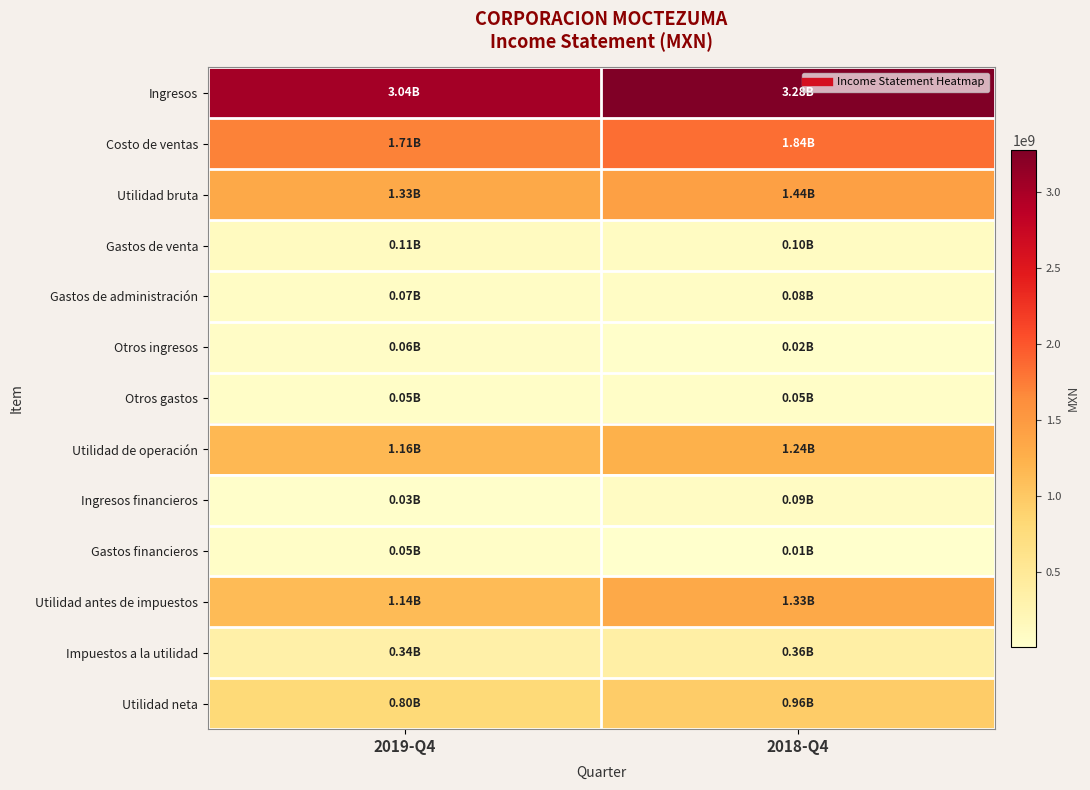

Reading left to right, extract all data points from this chart.

row_0: 3035490000	3279378000
row_1: 1708751000	1843785000
row_2: 1326739000	1435593000
row_3: 108157000	96966000
row_4: 73037000	78040000
row_5: 62726000	21256000
row_6: 46979000	45333000
row_7: 1161292000	1236510000
row_8: 29822000	94648000
row_9: 50047000	5445000
row_10: 1141227000	1325885000
row_11: 341324000	363544000
row_12: 799903000	962341000